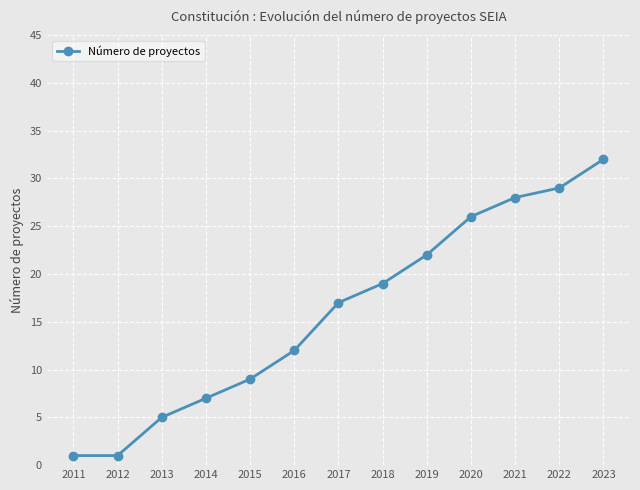

What is the average value?

16